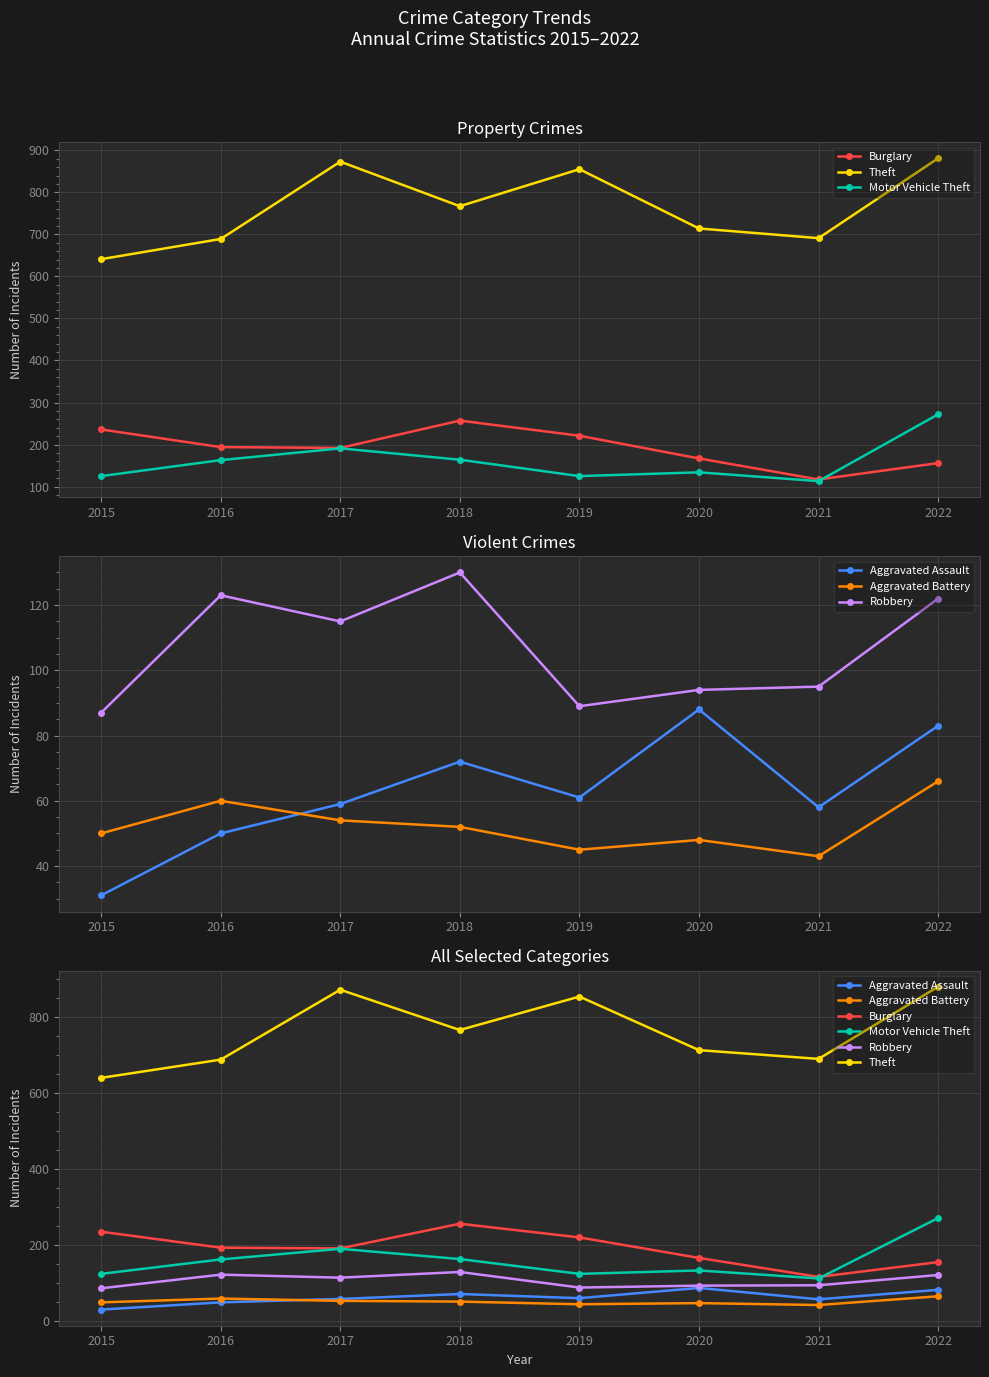

Which series has the largest total across all categories?

Theft